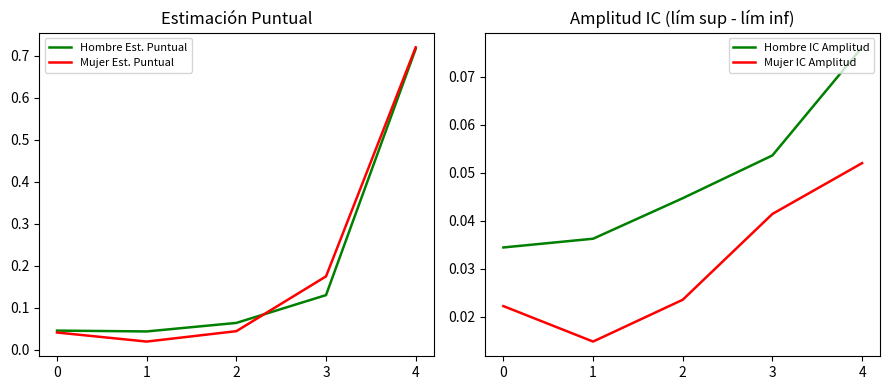

Rank the categories by Mujer Est. Puntual value from highest to lowest.

4, 3, 2, 0, 1